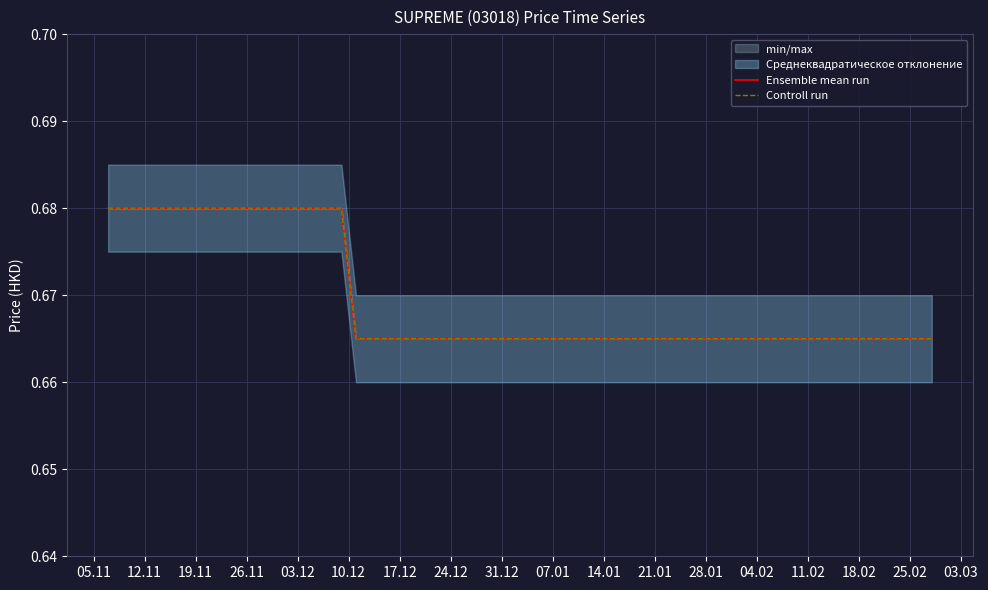

At 10.12, list the series in order from largest to smallest.

Ensemble mean run, Controll run